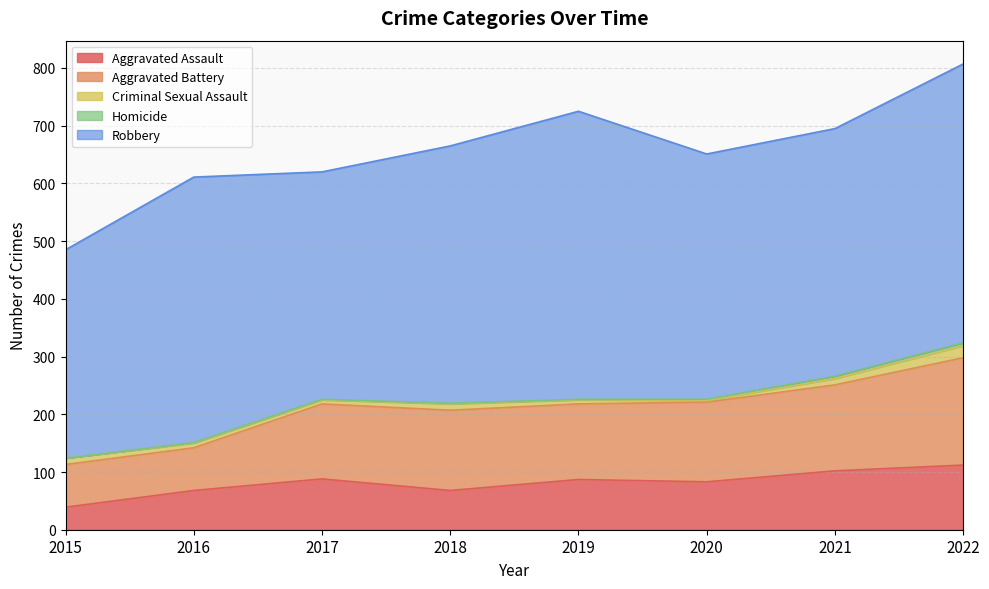

What is the difference between the highest and lowest values at 2015?

361